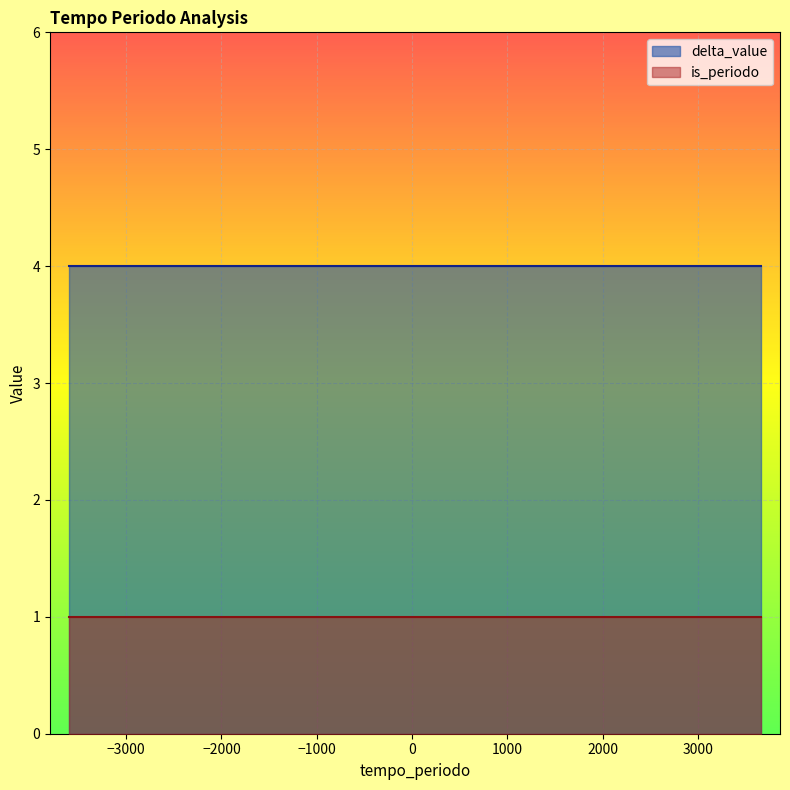

How many data points does each series have?

28